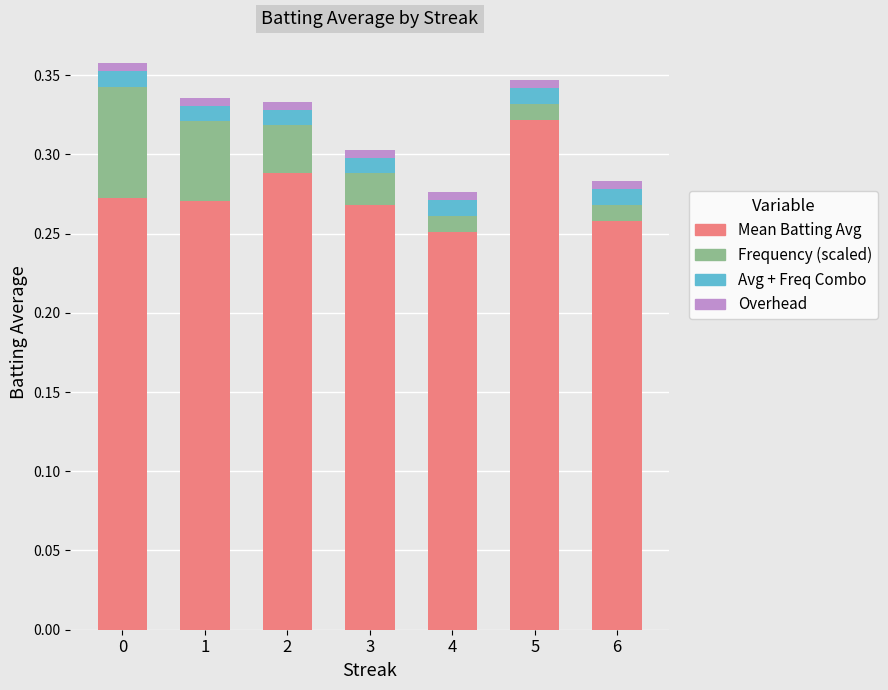

Which series has the largest range (max minus min)?

Mean Batting Avg